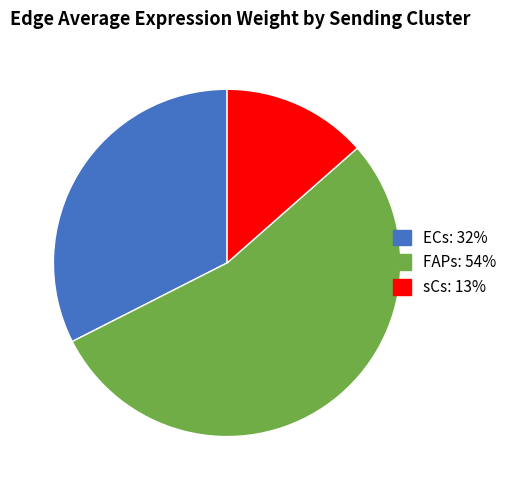

Is it true that ECs is 32% of the pie?

True